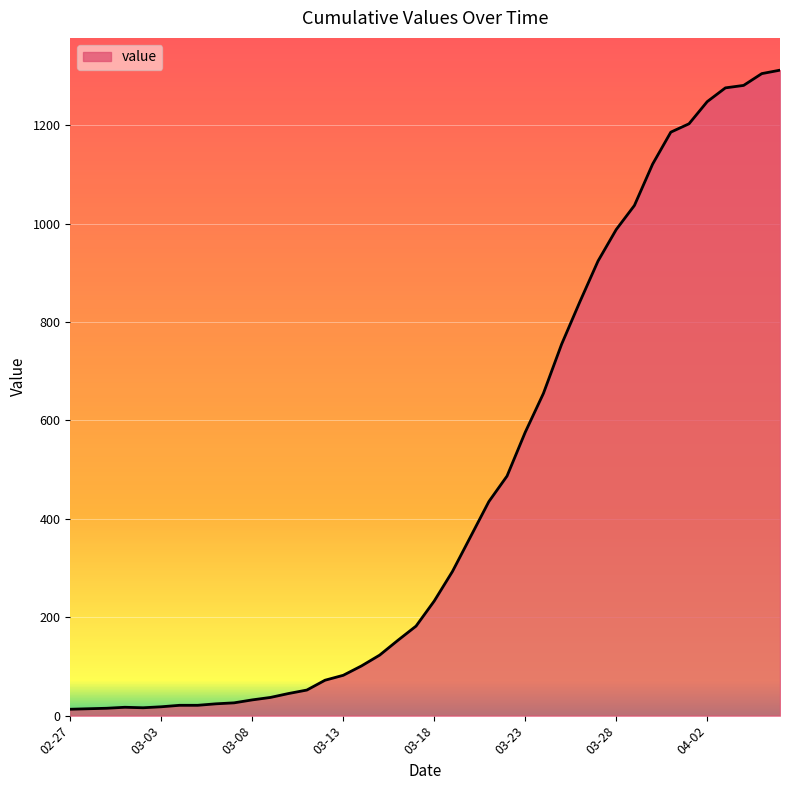

What is the difference between the maximum and minimum values?

1299